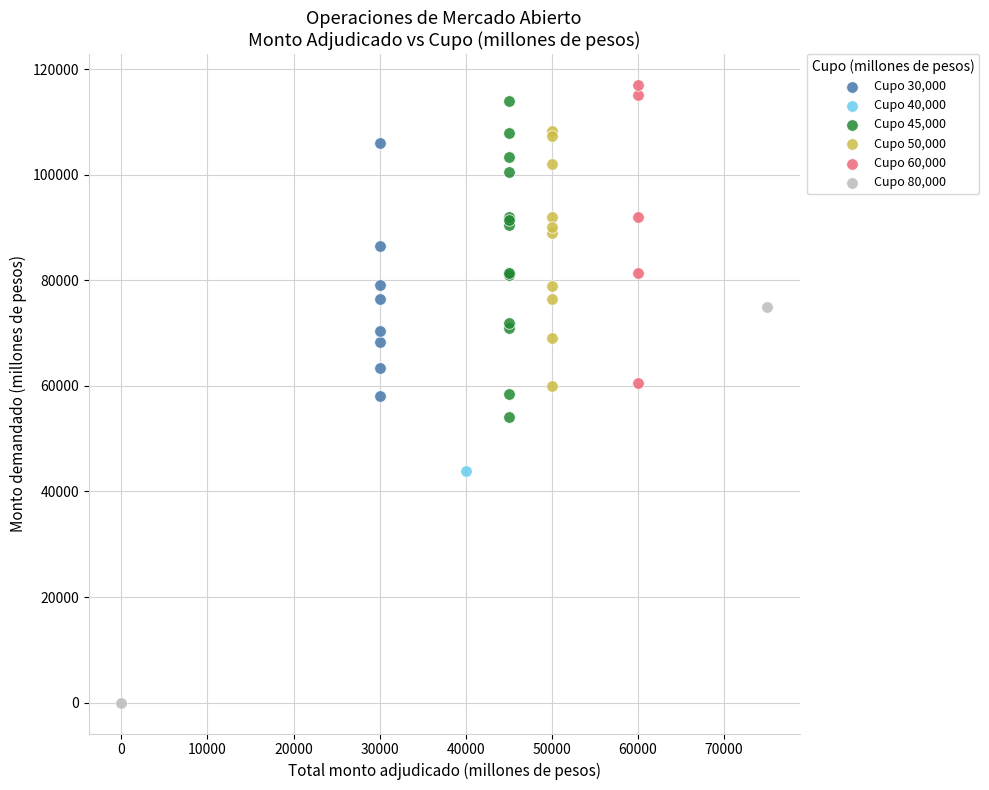

What are all the series names shown in the legend?

Cupo 30,000, Cupo 40,000, Cupo 45,000, Cupo 50,000, Cupo 60,000, Cupo 80,000